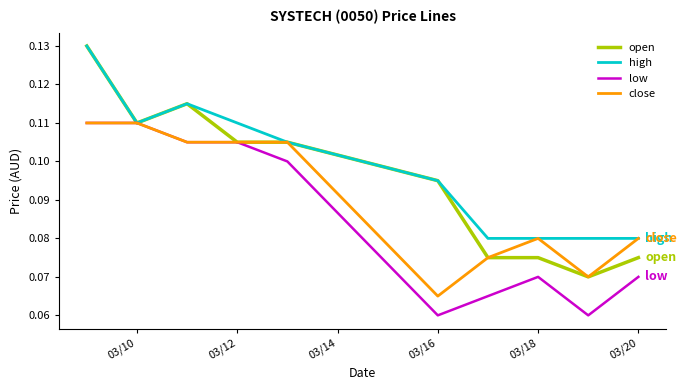

Which series has the widest spread of values?

open